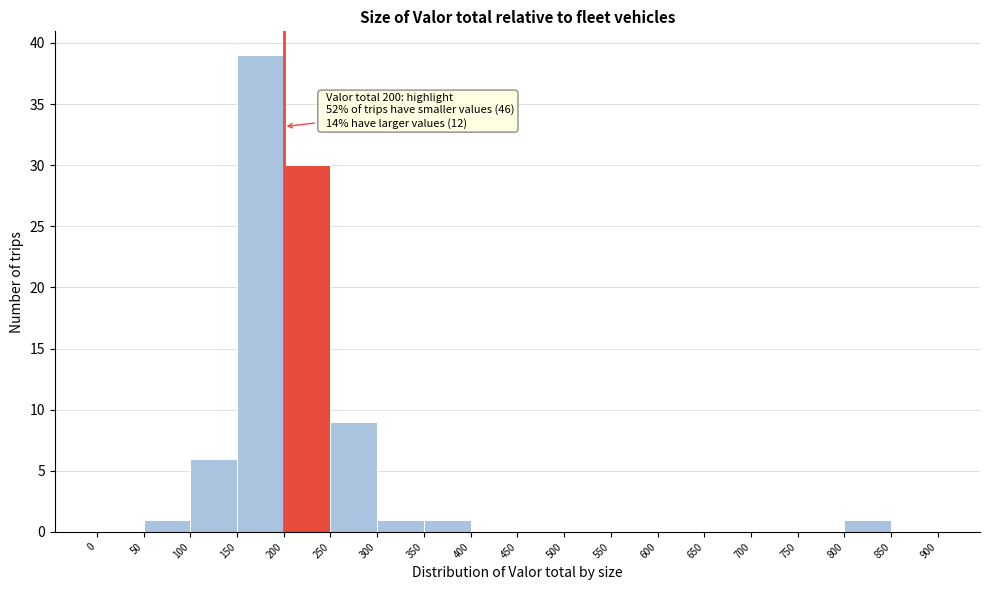

Which range on the x-axis has the tallest bar?

150 to 200